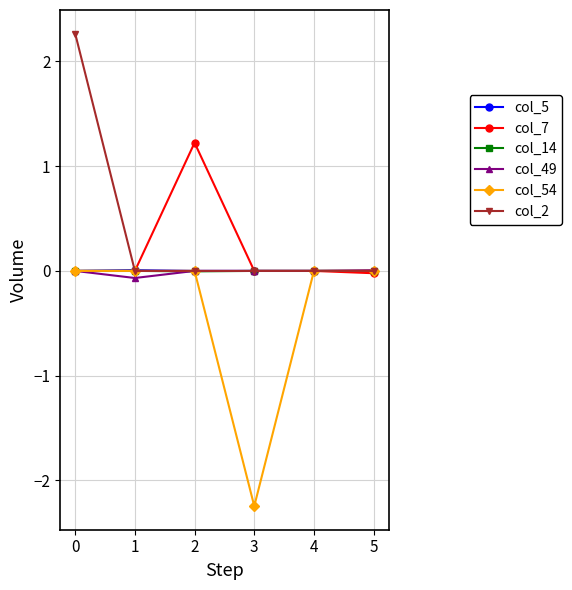

What is the maximum value shown in the chart?

2.3